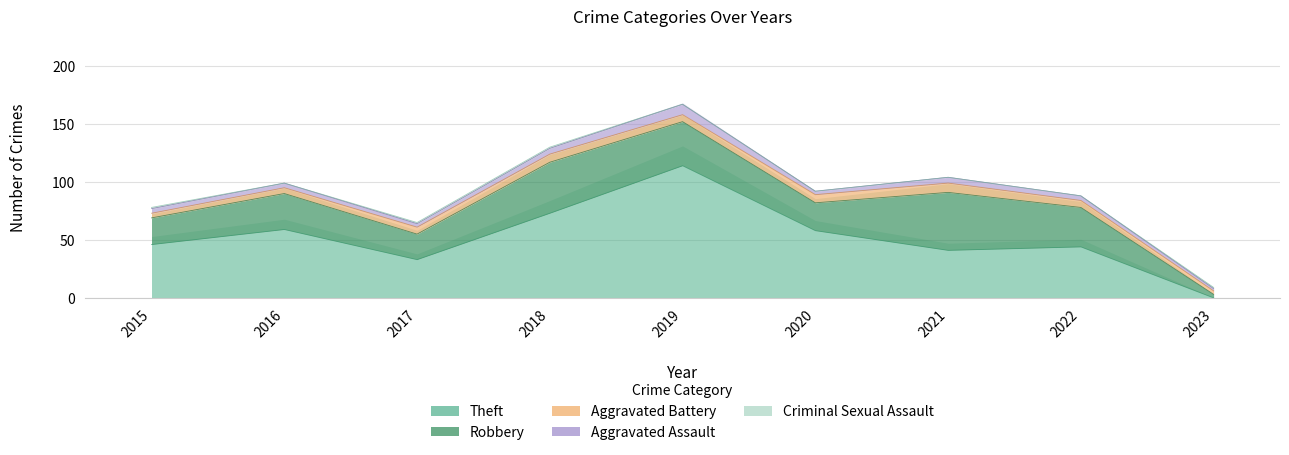

What is the value of the Aggravated Battery point at the 7th from the left?

8